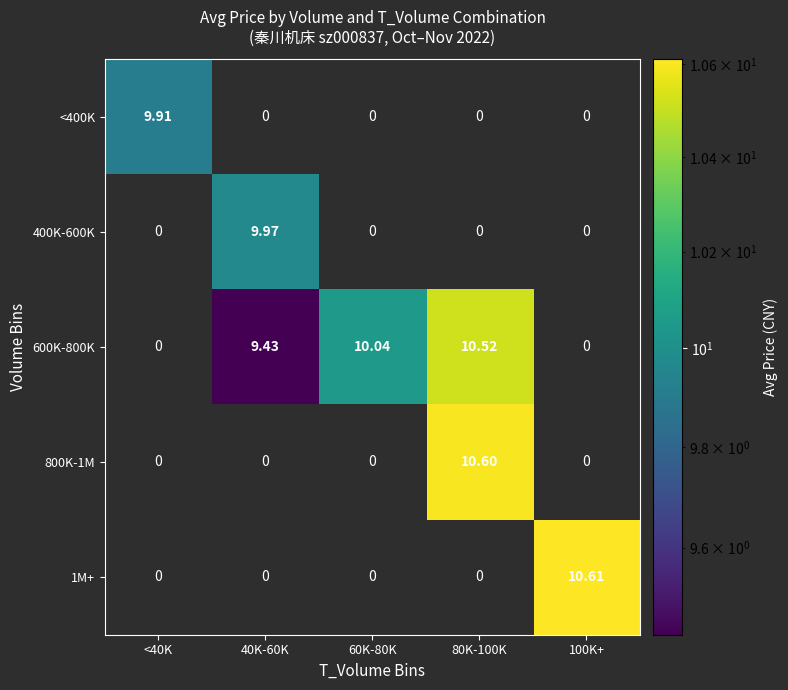

At 100K+, list the series in order from largest to smallest.

1M+, <400K, 400K-600K, 600K-800K, 800K-1M